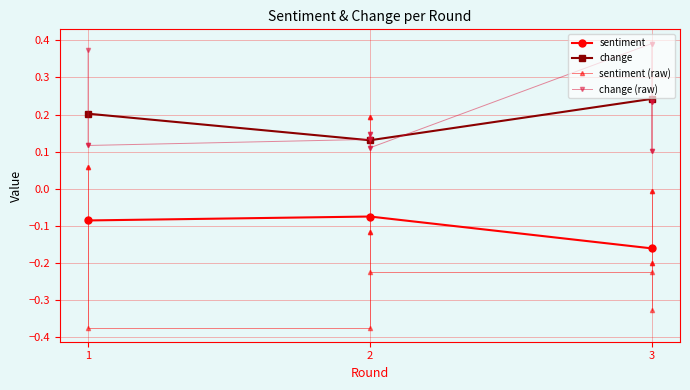

Rank the series by their average value, from highest to lowest.

change, sentiment